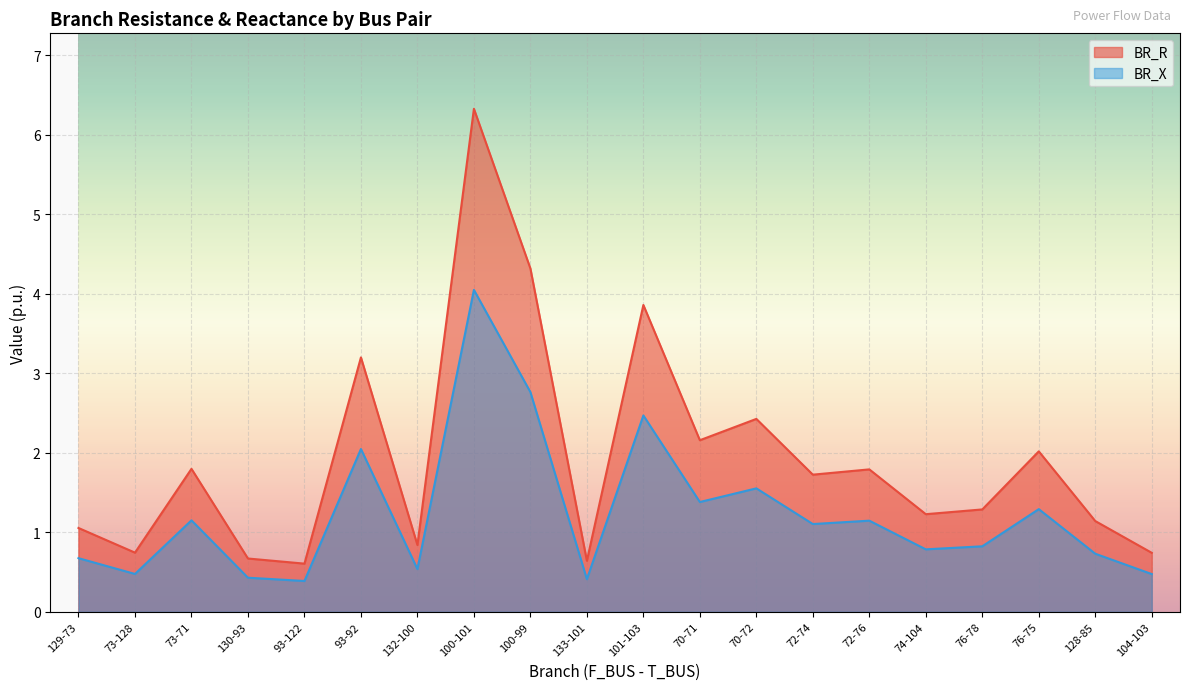

Where is the first local minimum for BR_X?

73-128